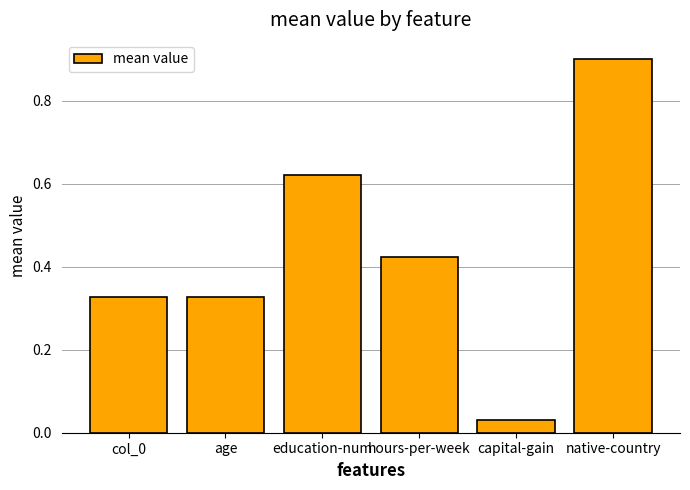

At which label is the value closest to 0?

capital-gain